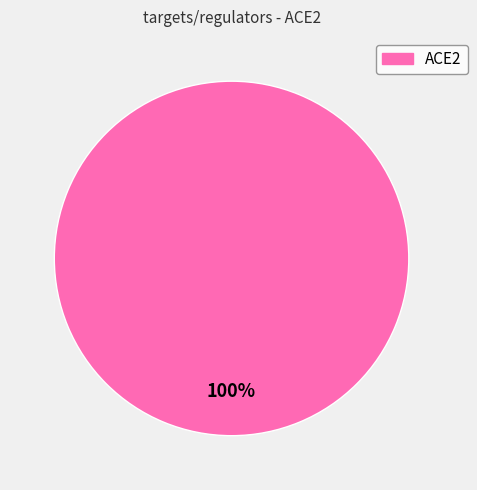

How many segments does this pie chart have?

1